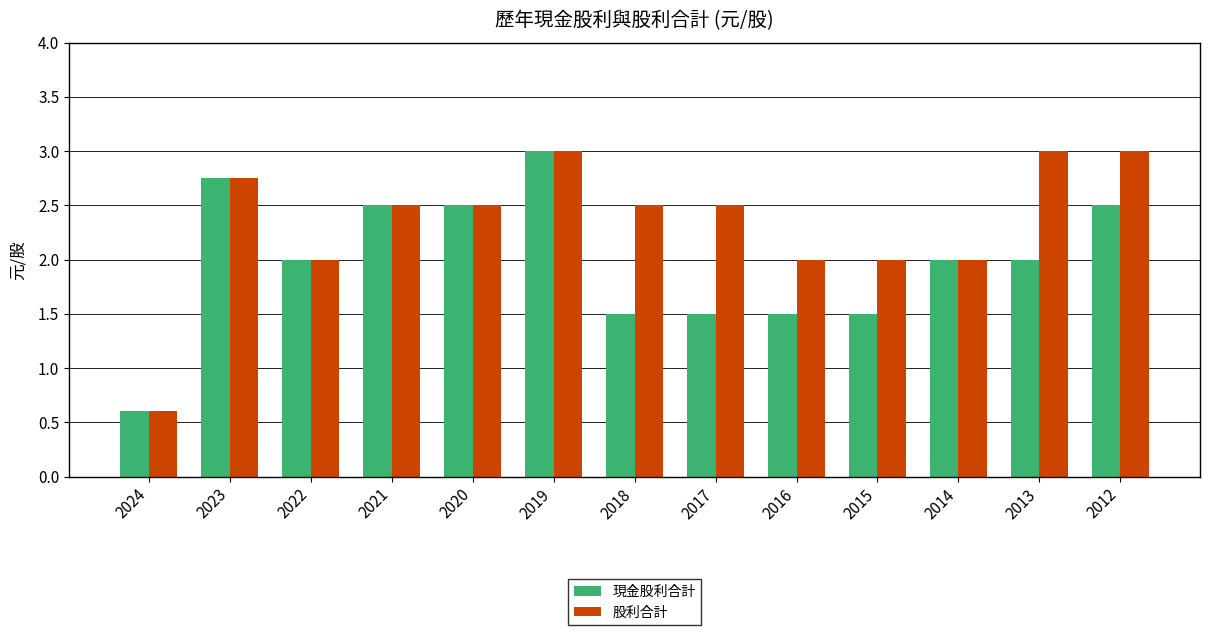

How many series are shown in this chart?

2